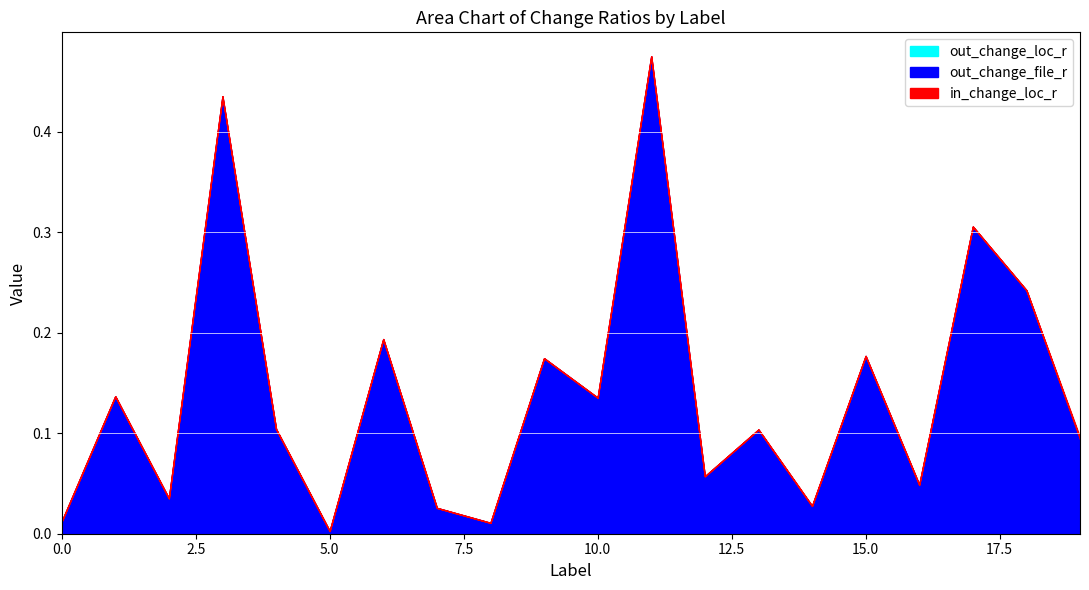

Rank the series at 2 from highest to lowest value.

out_change_file_r, out_change_loc_r, in_change_loc_r